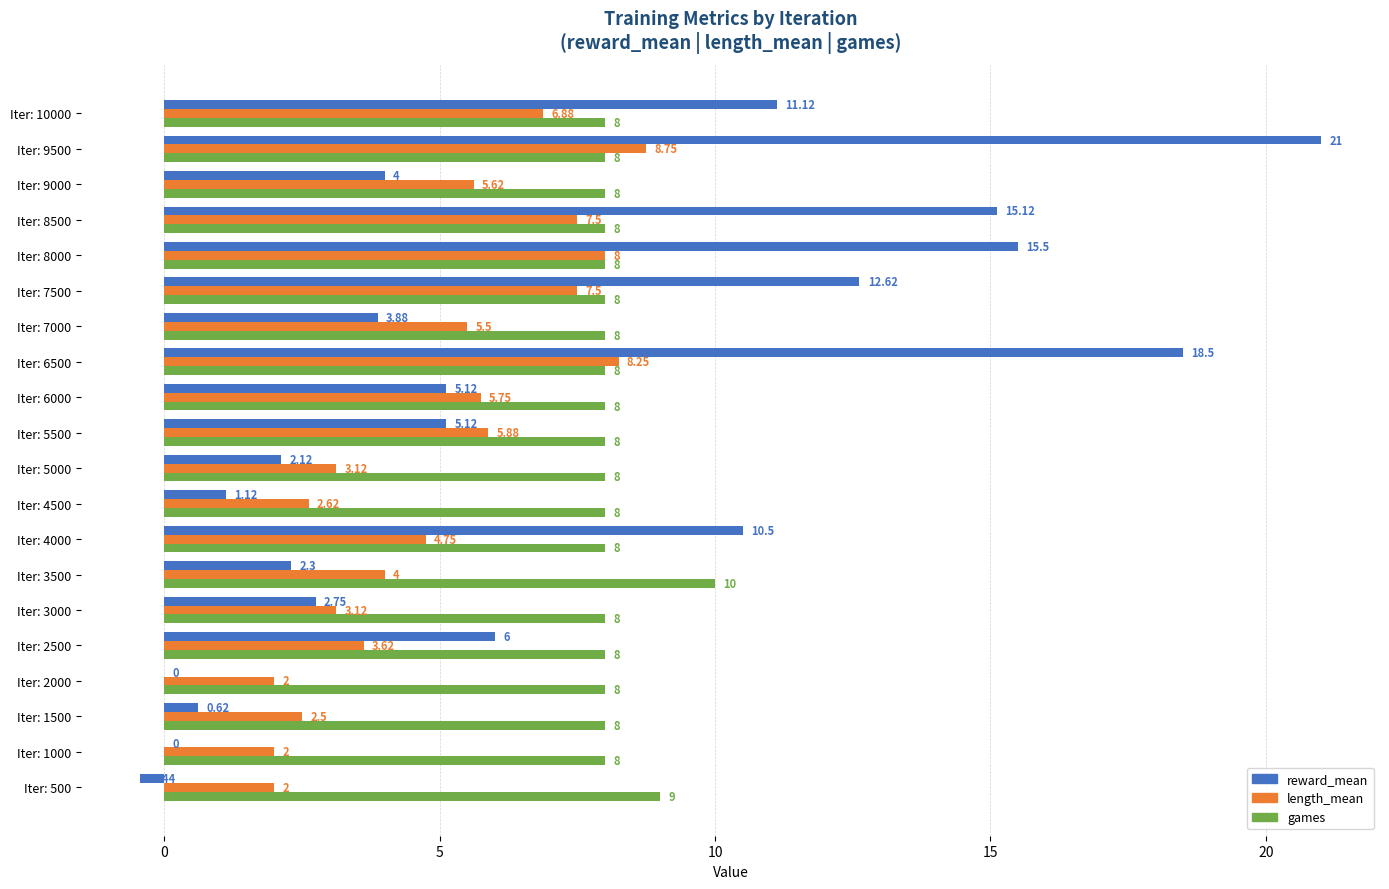

What is the sum of all games values?

163.0